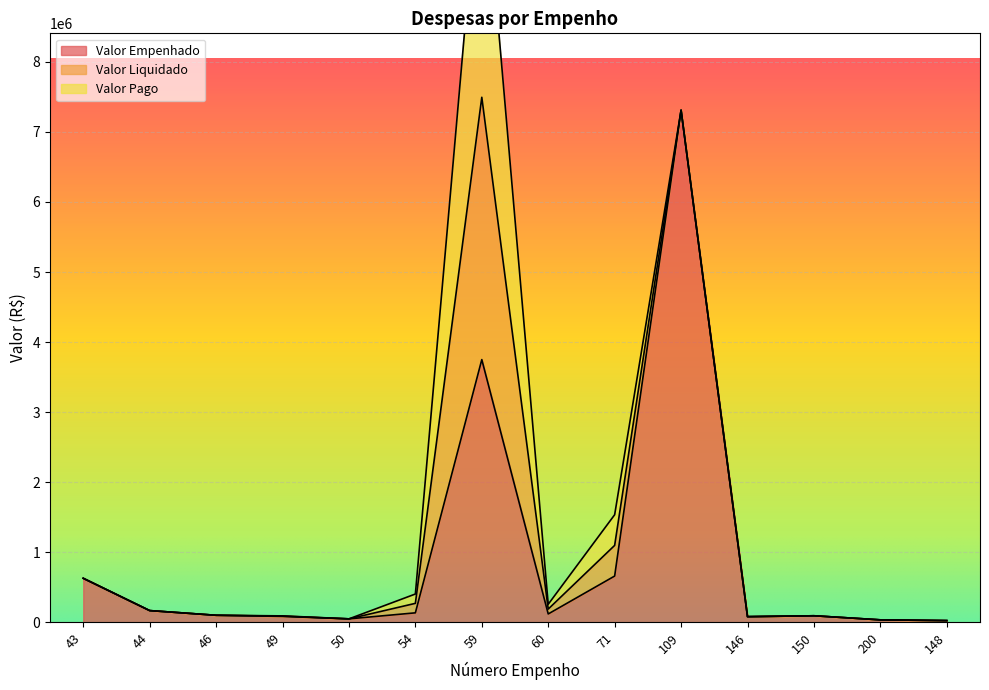

What is the value of the Valor Empenhado point at the 13th from the left?

35975.1